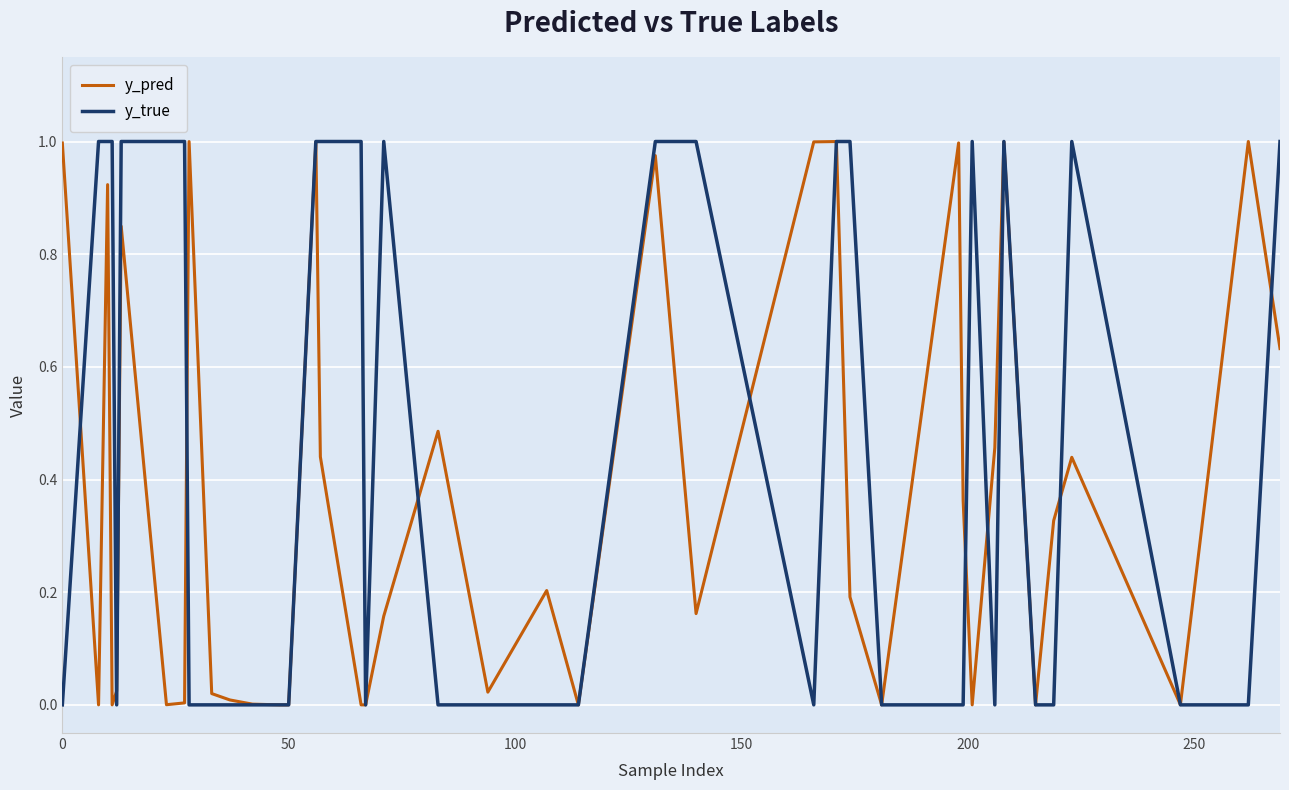

Rank the series by their average value, from lowest to highest.

y_pred, y_true